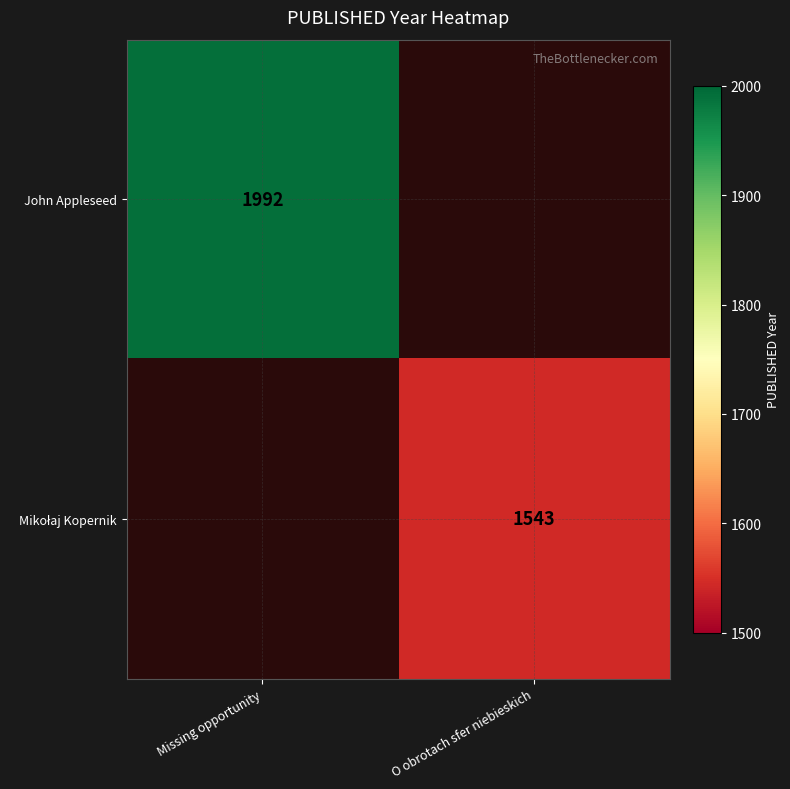

Is it true that John Appleseed equals 1992 at Missing opportunity?

True